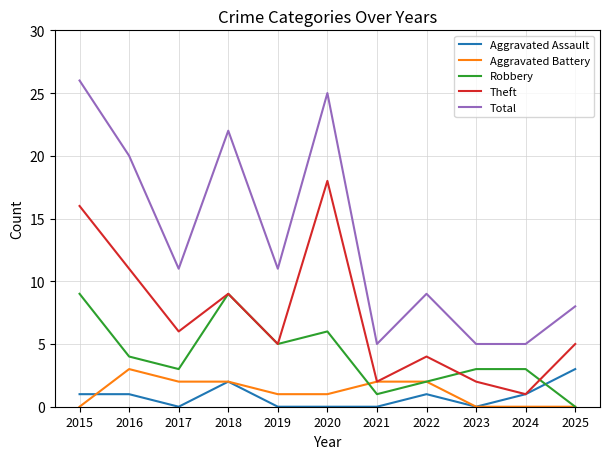

Which series changed the most between 2018 and 2020?

Theft